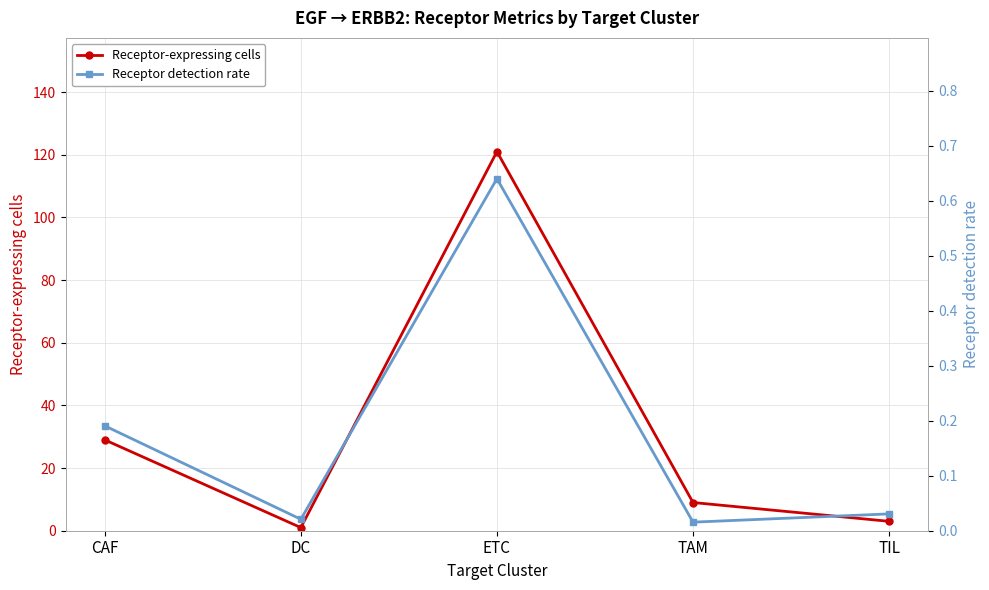

The value of Receptor detection rate at TAM is 0.0. True or false?

True